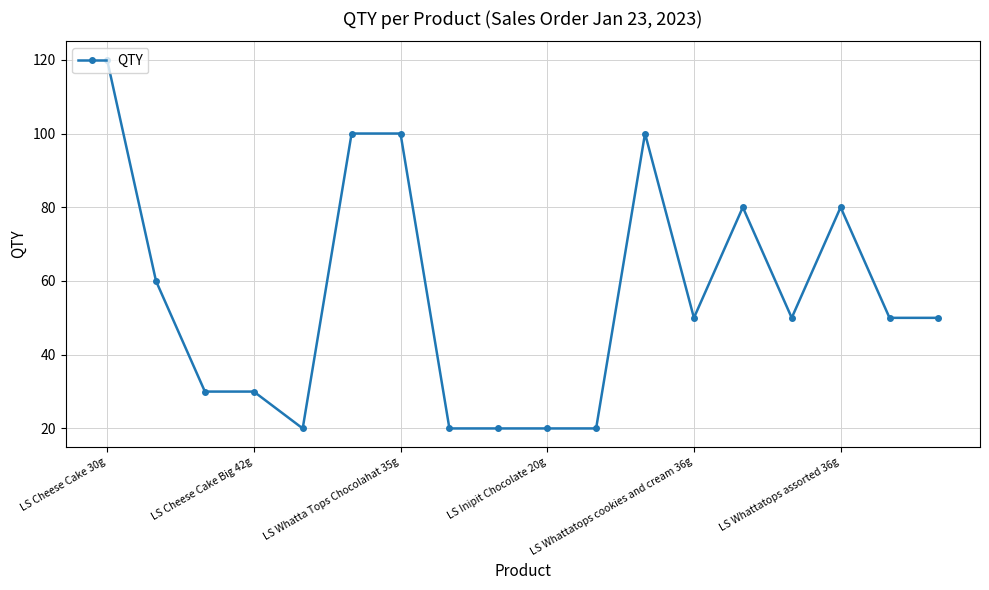

What is the average value?

56